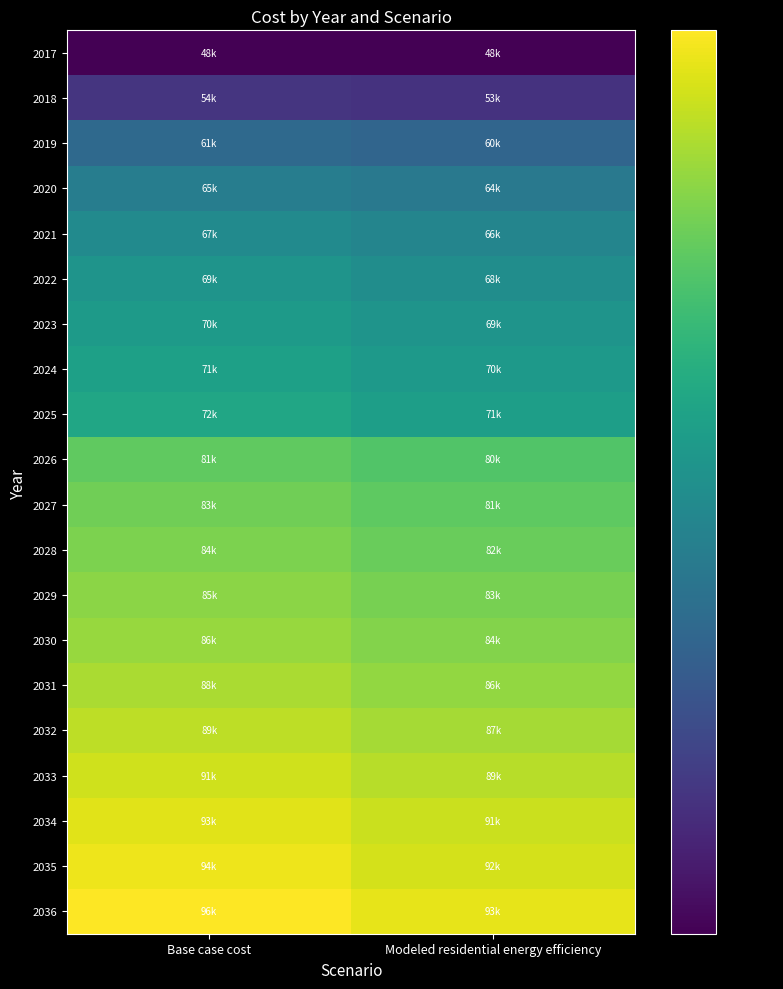

What is the greatest value displayed?

95775.1